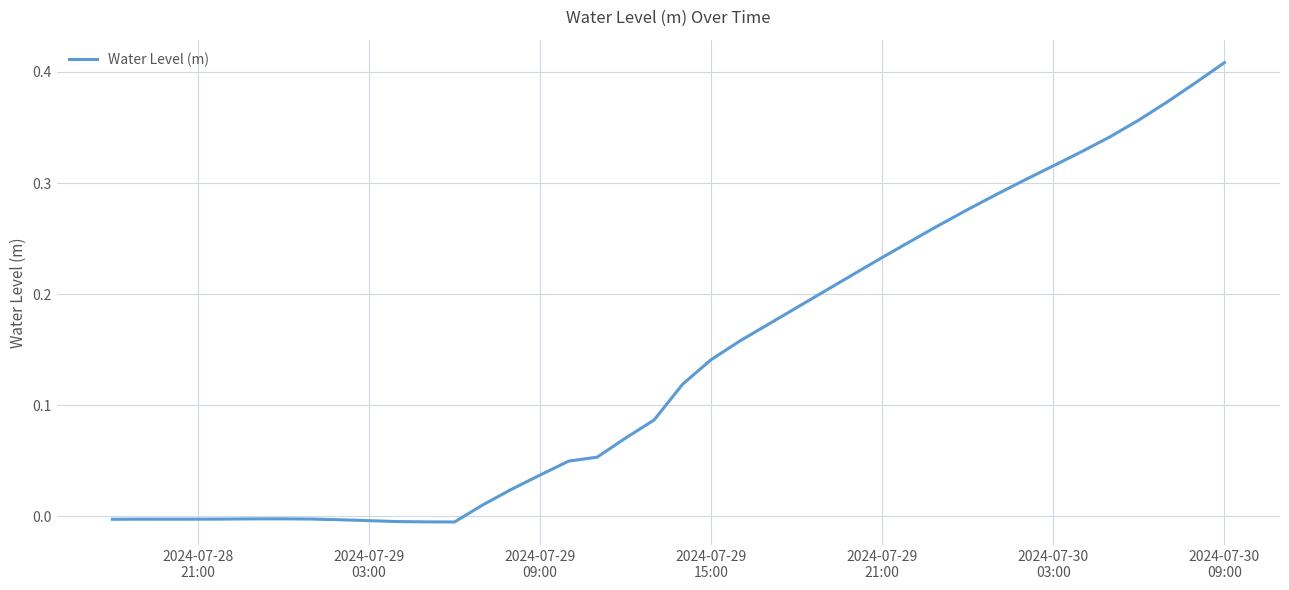

True or false: there are more than 2 points higher than both neighbors.

False